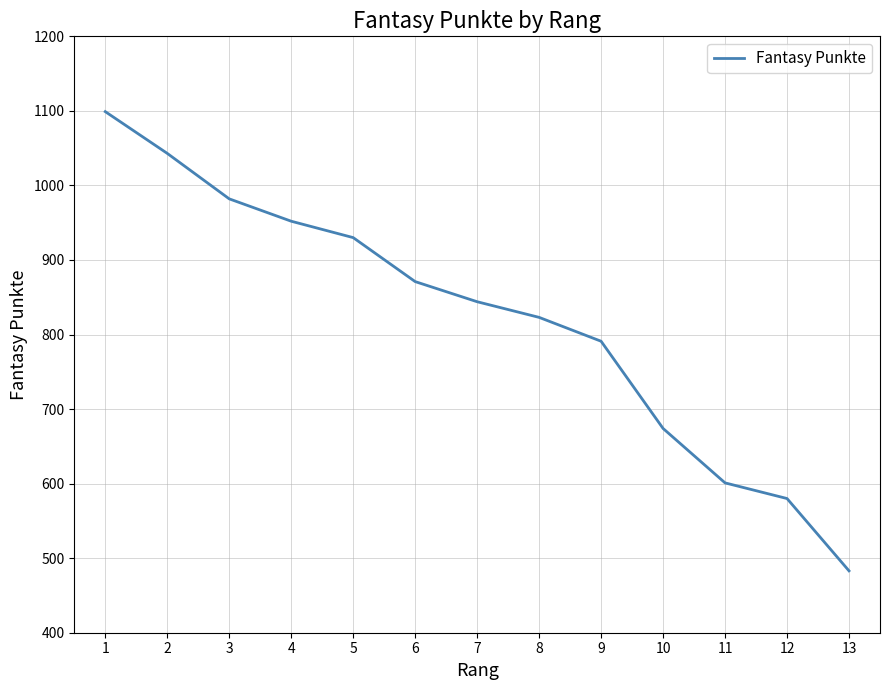

How many lines are shown in the chart?

1